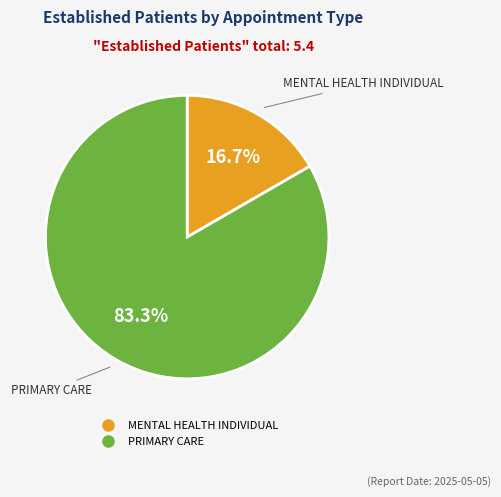

Is it true that PRIMARY CARE is 83% of the pie?

True